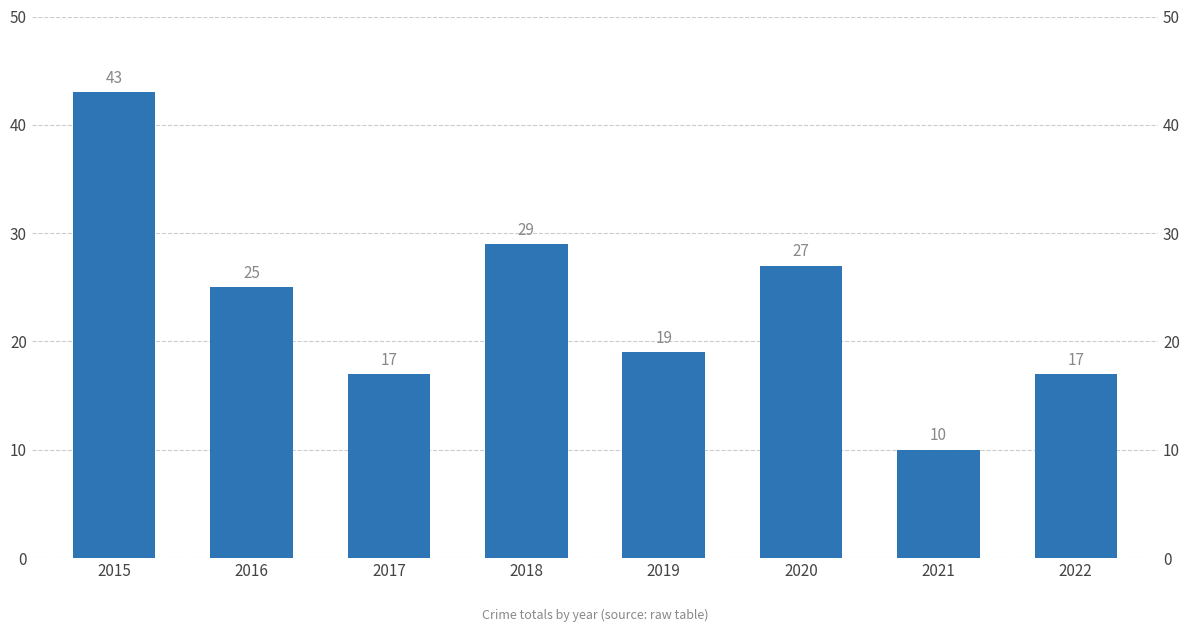

What is the value of the 8th bar from the left?

17